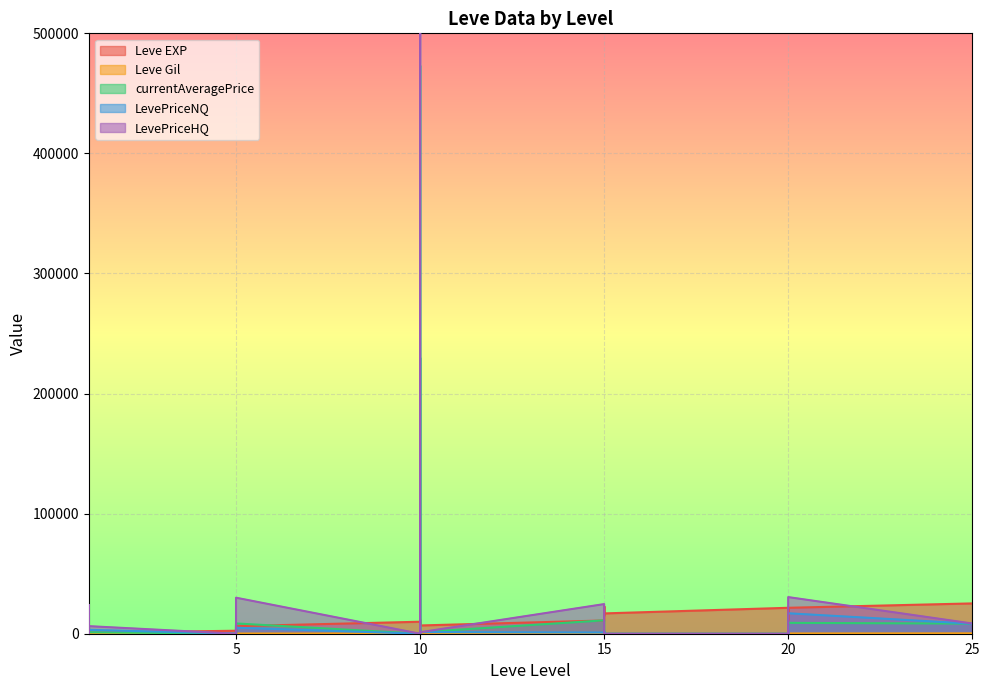

What is the sum of all LevePriceHQ values?

1552592